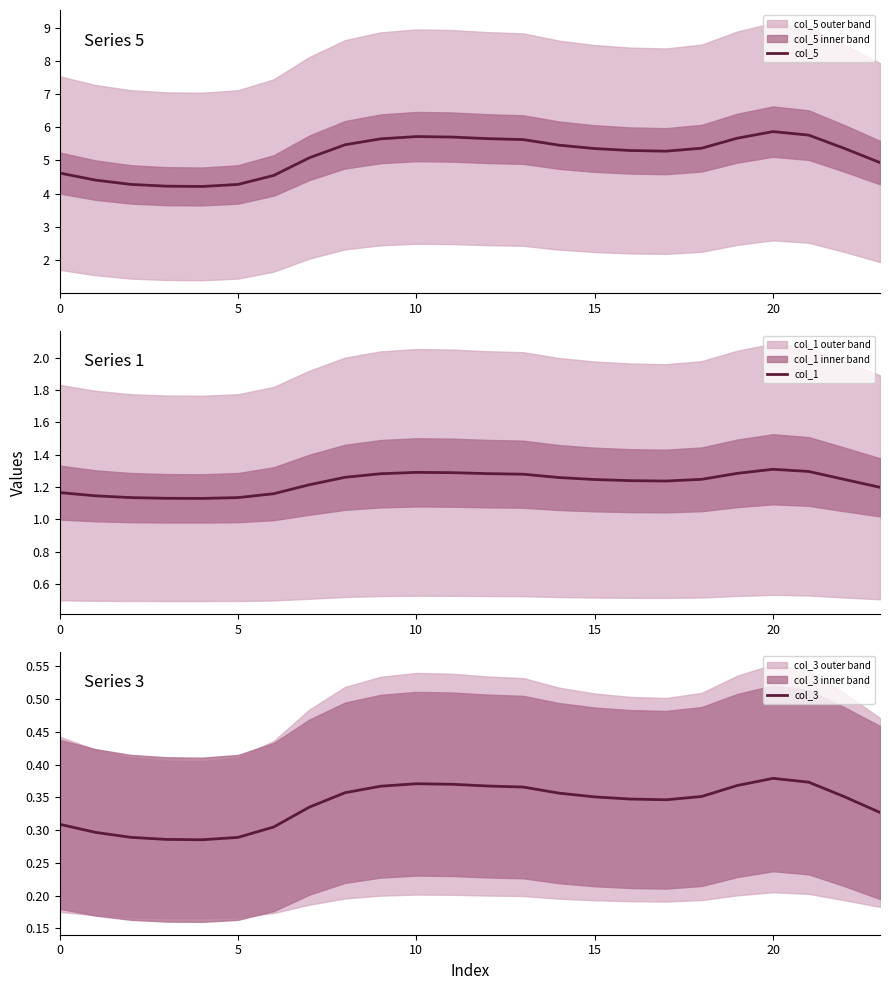

What is the value of the col_3 point at the 19th from the left?

0.4